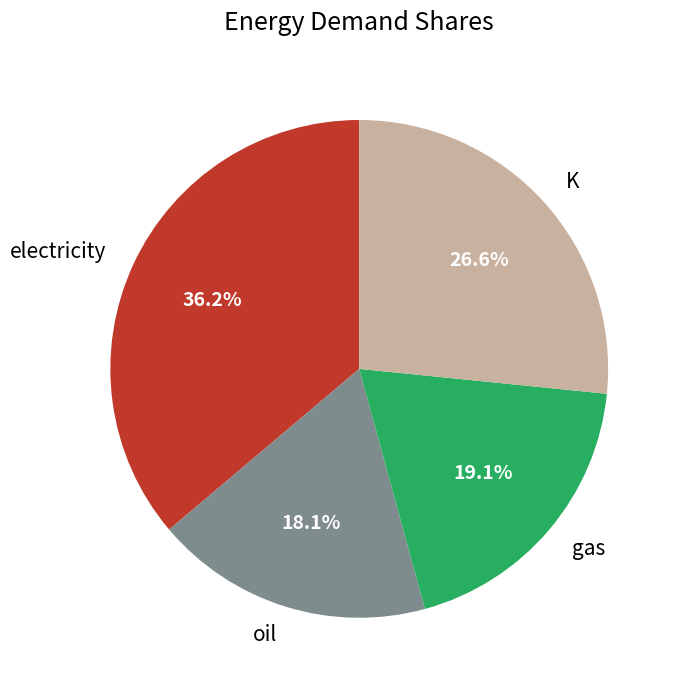

What is the largest slice in the pie chart?

electricity